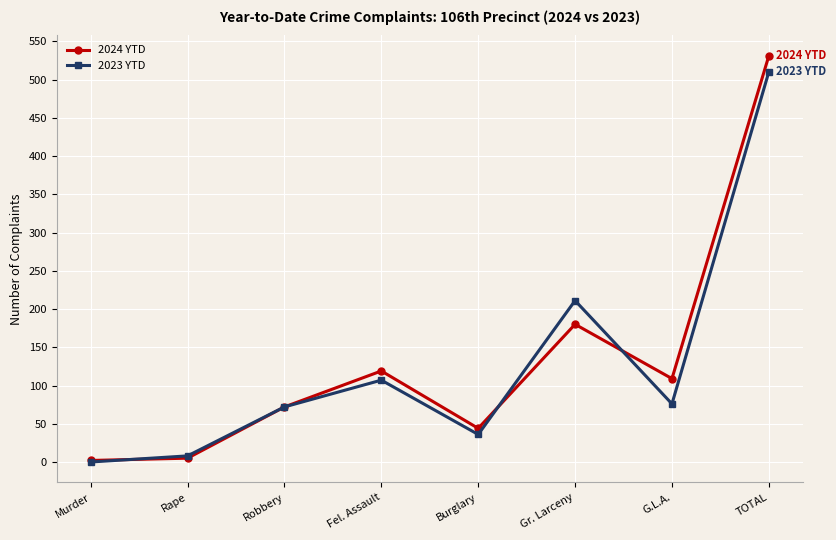

Reading left to right, what are all the values shown in this chart?

2024 YTD: 2	5	72	119	44	180	109	531
2023 YTD: 0	8	72	107	36	211	76	510